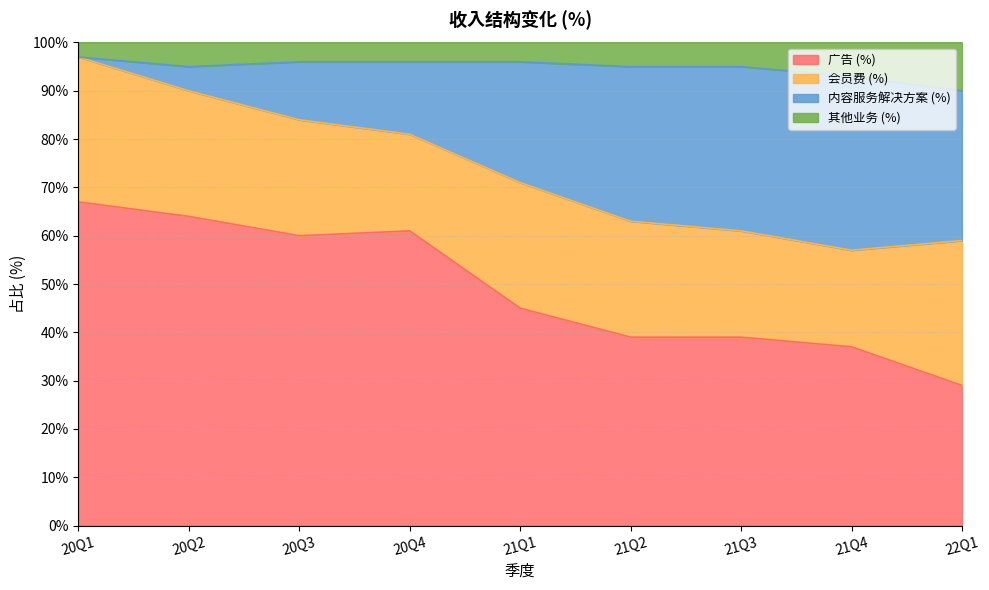

The value of 广告 (%) at 20Q1 is 26. True or false?

False